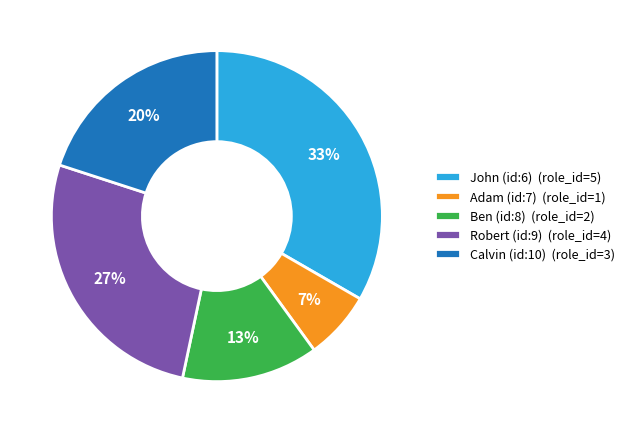

To the nearest percent, what is the average slice percentage?

20%